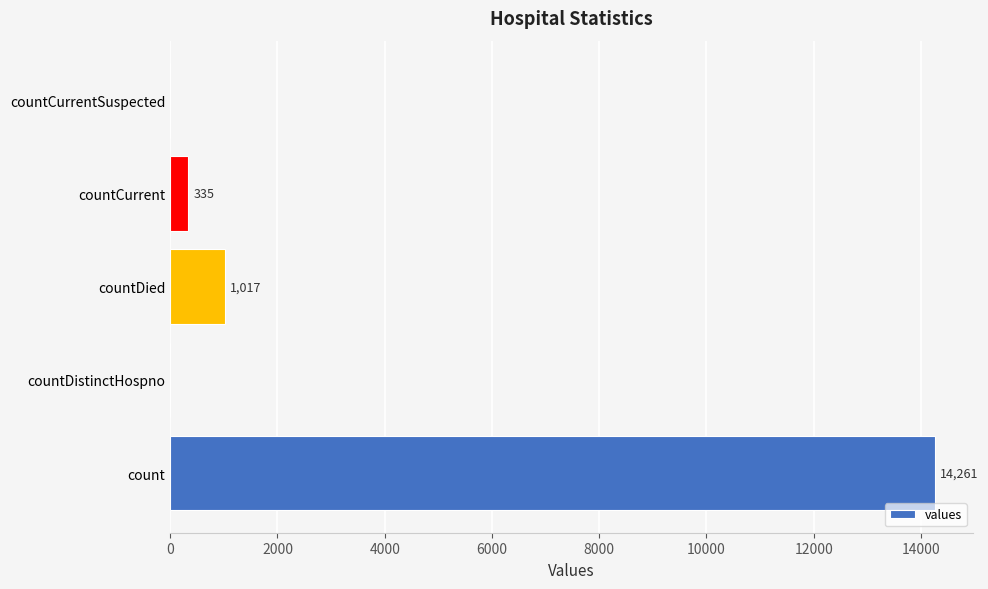

What is the sum of all values?

15613